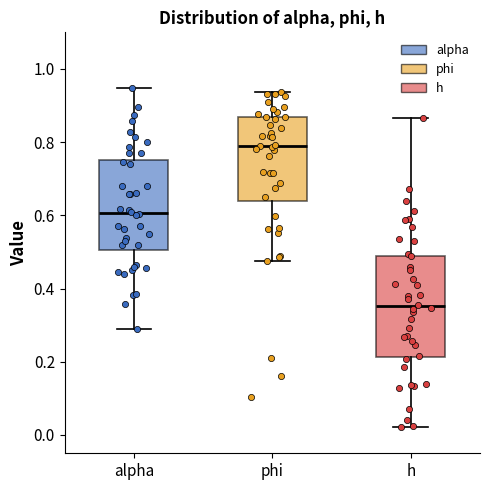

Where is the lower edge of the box for alpha on the y-axis? The values are not printed on the chart, so give them approximately, as read against the axis.

0.50